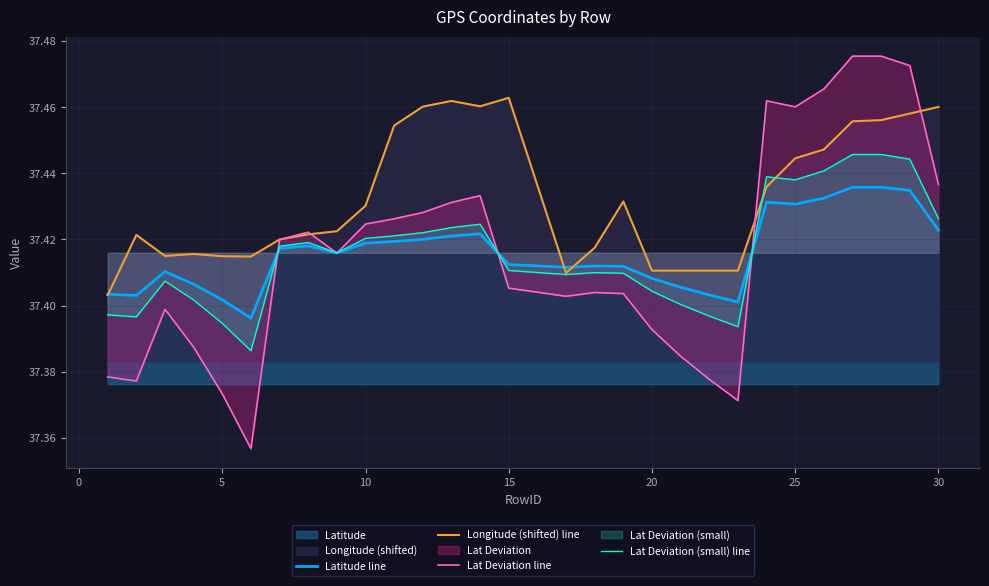

In Latitude line, how many points are lower than both neighbors (excluding endpoints)?

6